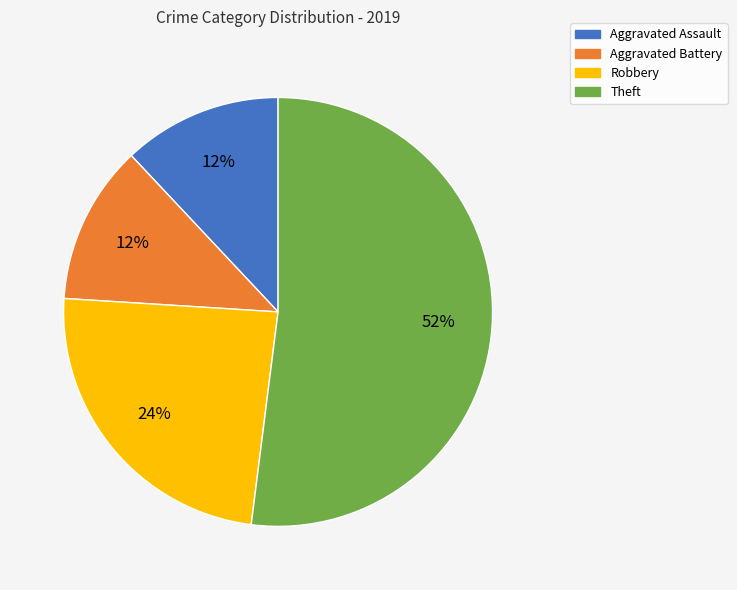

To the nearest percent, what is the difference between the largest and smallest slice percentages?

40%